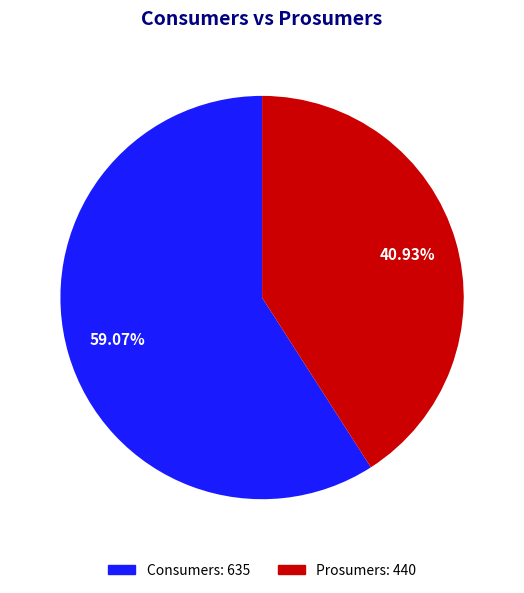

How many slices are in this pie chart?

2